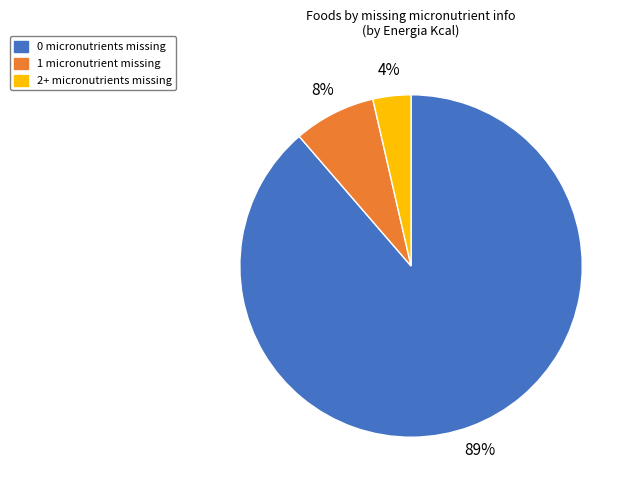

Does any single category account for the majority?

Yes